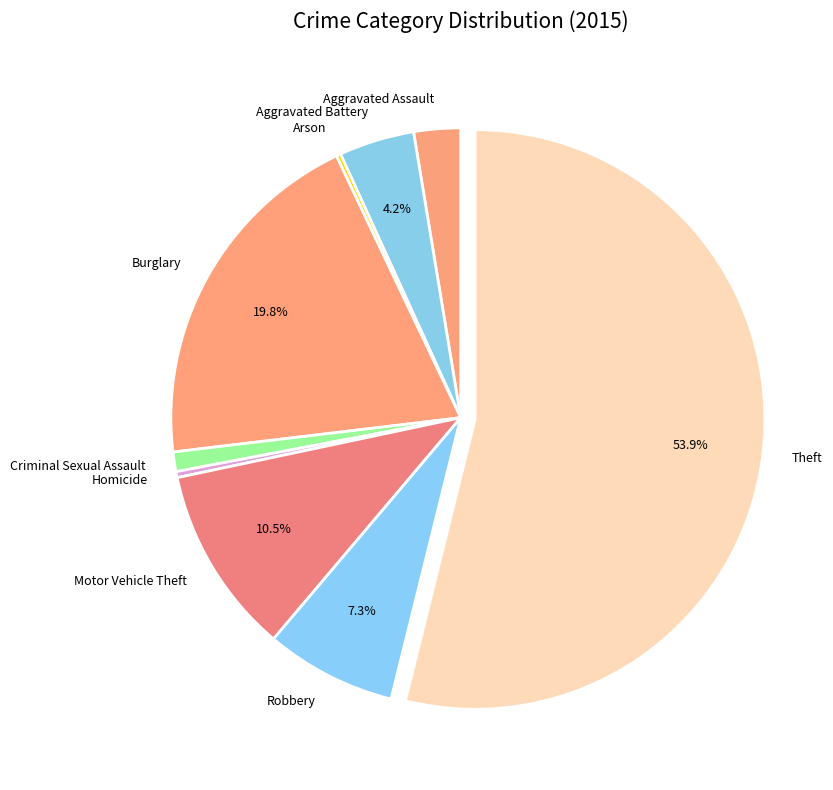

Does any single category account for the majority?

Yes